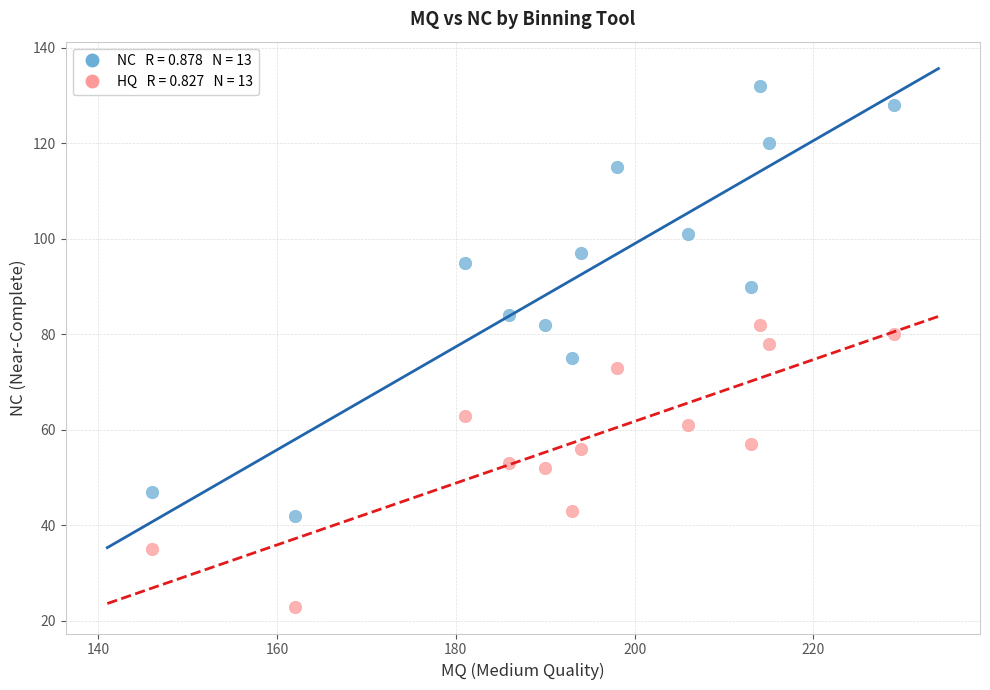

Across all data points, what is the range of Y values (max minus min)?

109